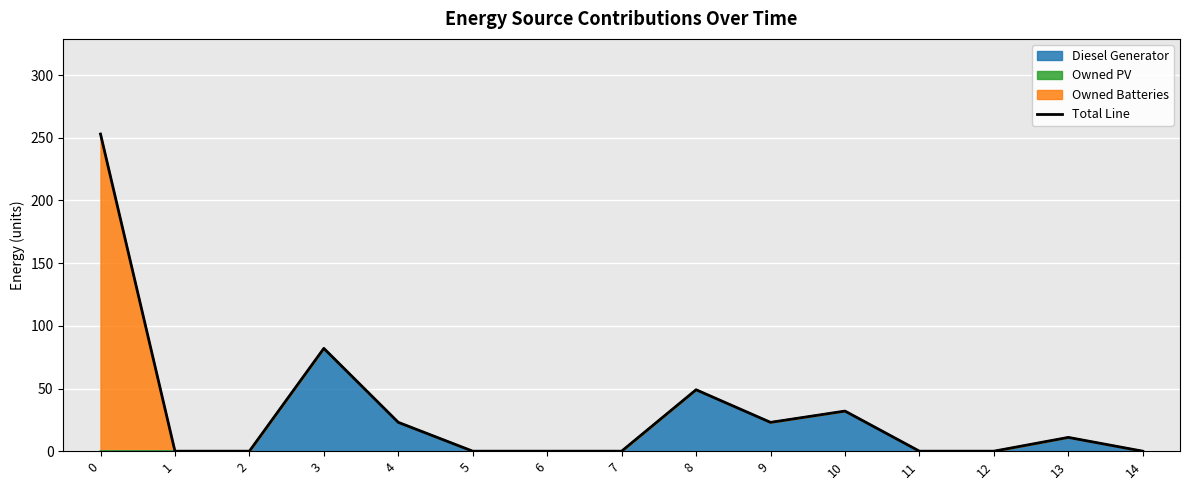

Which has a higher value, 11 or 3?

3